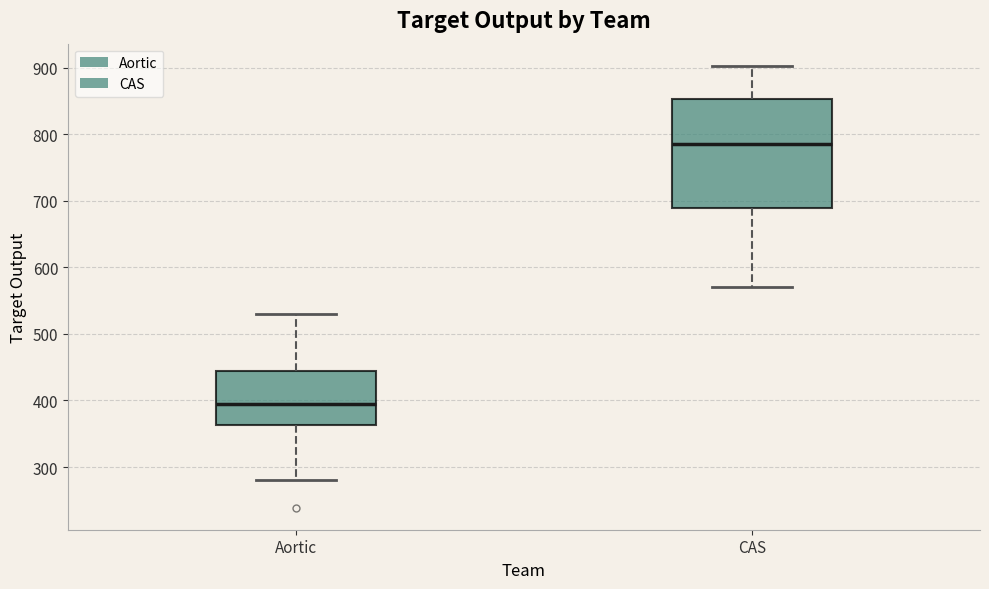

Where is the upper edge of the box for CAS on the y-axis? The values are not printed on the chart, so give them approximately, as read against the axis.

850